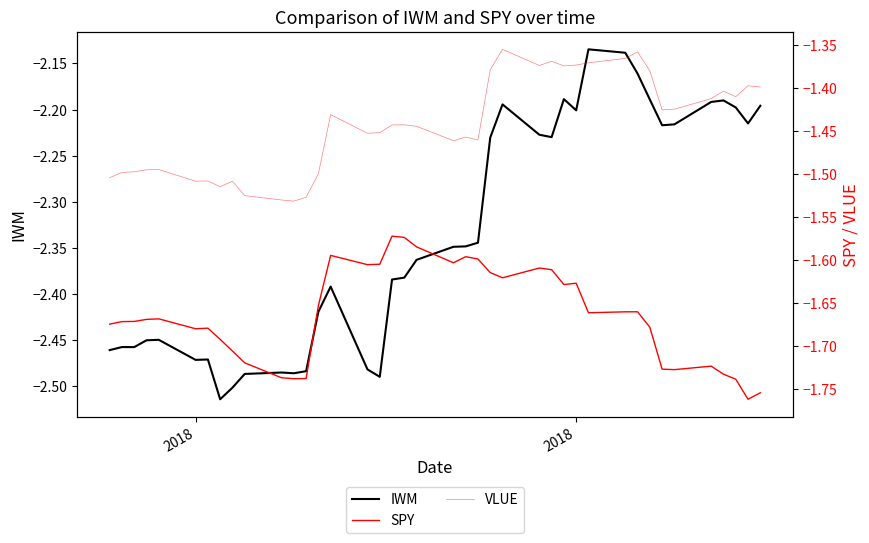

How many lines are shown in the chart?

3